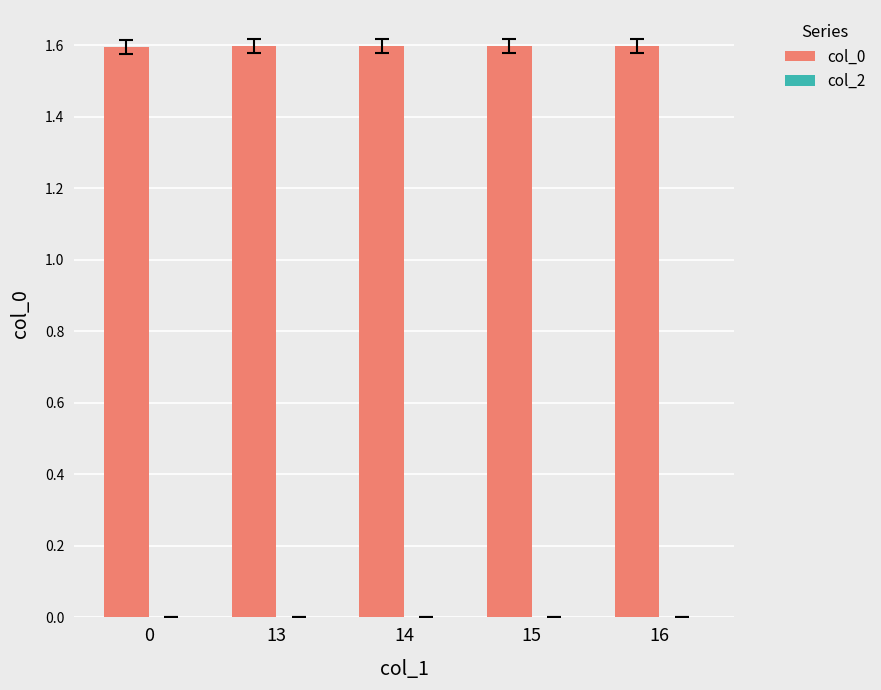

Reading left to right, transcribe all the data shown in this chart.

1.6	1.6	1.6	1.6	1.6